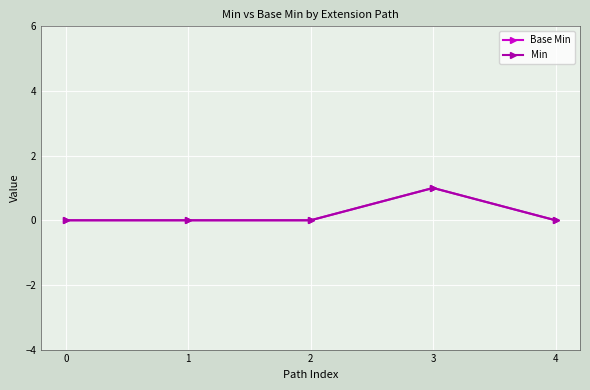

Reading left to right, transcribe all the data shown in this chart.

Base Min: 0=0	1=0	2=0	3=1	4=0
Min: 0=0	1=0	2=0	3=1	4=0